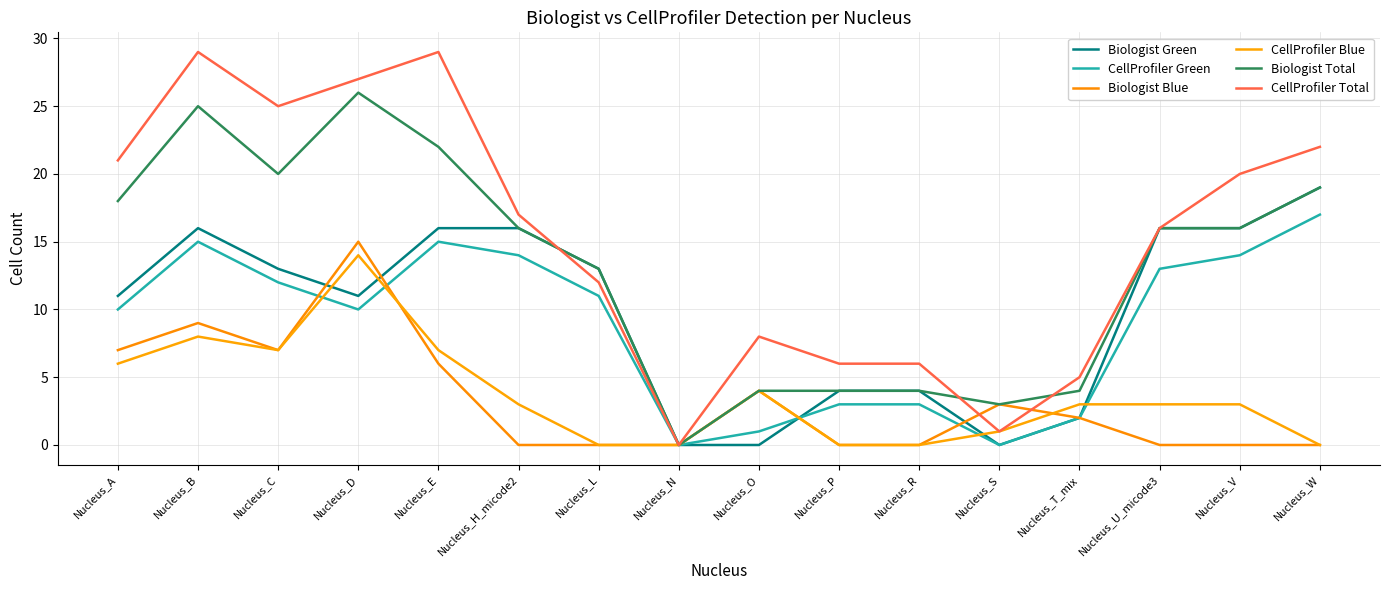

Is the value of CellProfiler Blue at Nucleus_O greater than the value of Biologist Total at Nucleus_B?

No